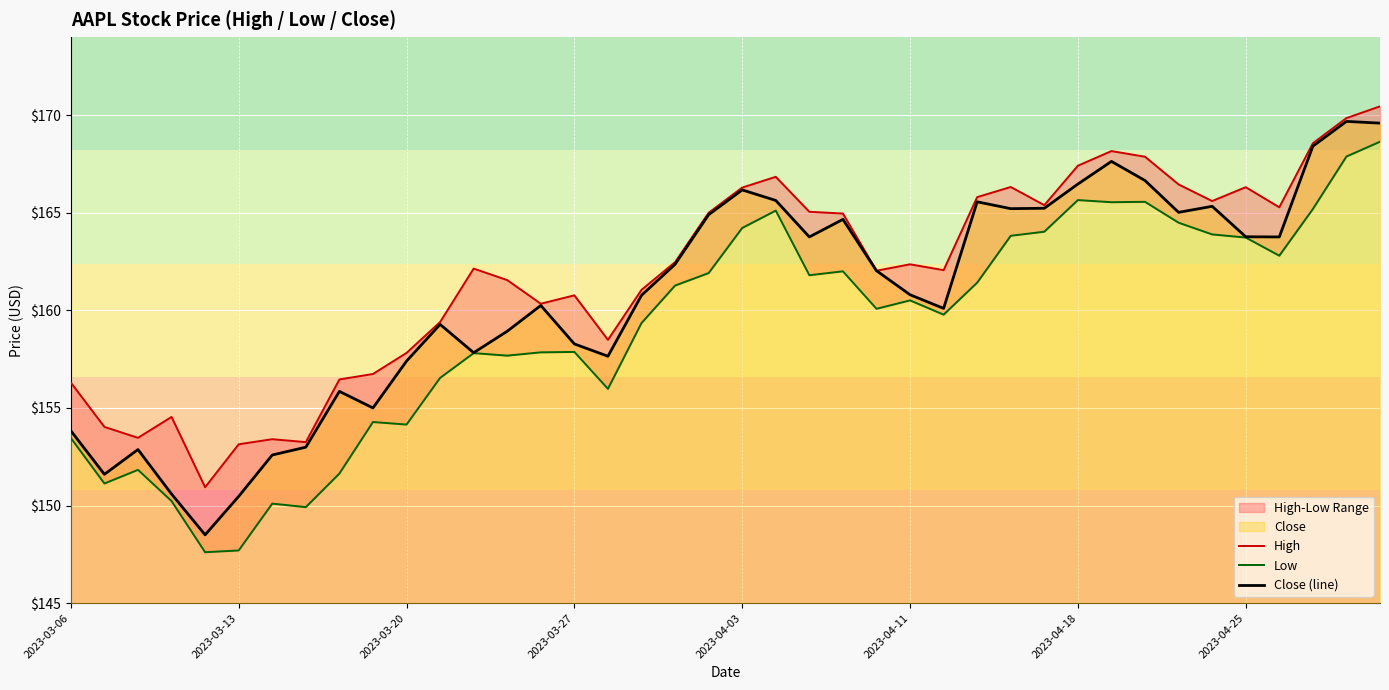

The value of Low at 17 is 229.5. True or false?

False